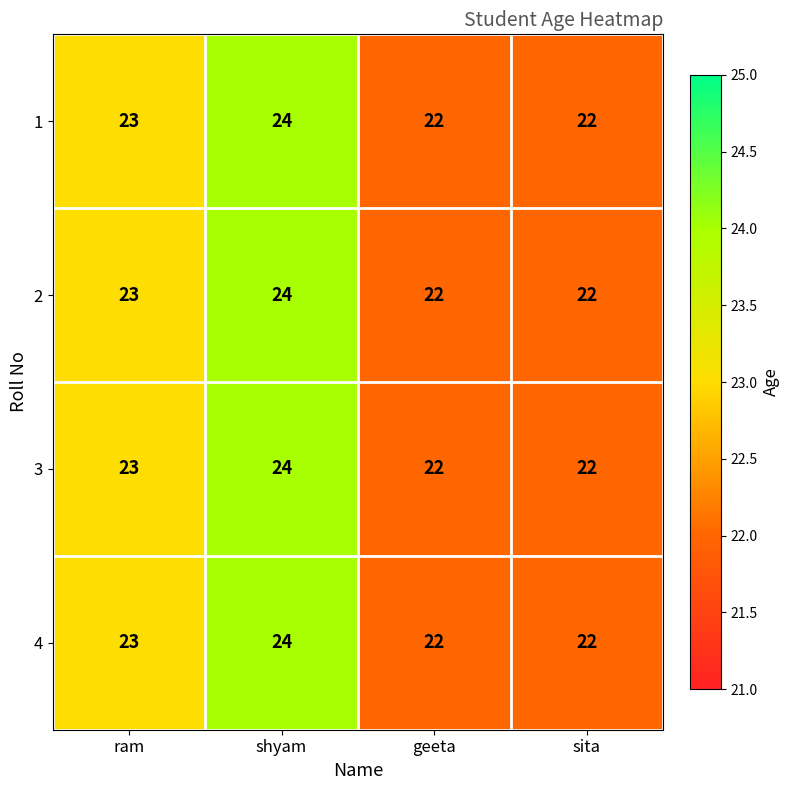

Where is 2 nearest to the value 23?

ram